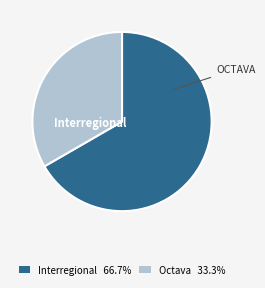

How many segments does this pie chart have?

2